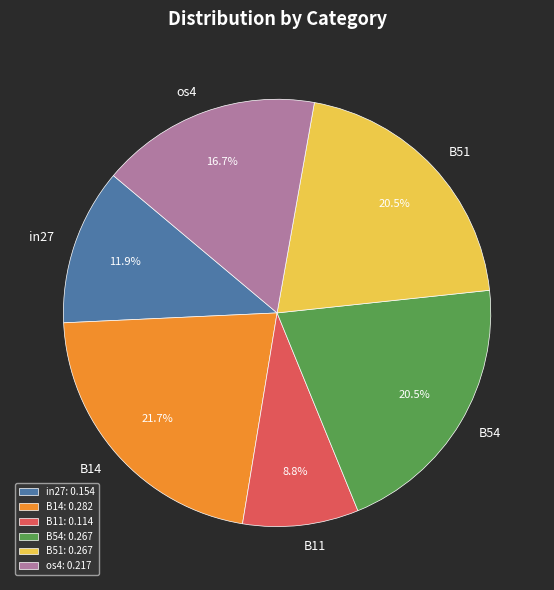

Does B51 account for over 50% of the chart?

No